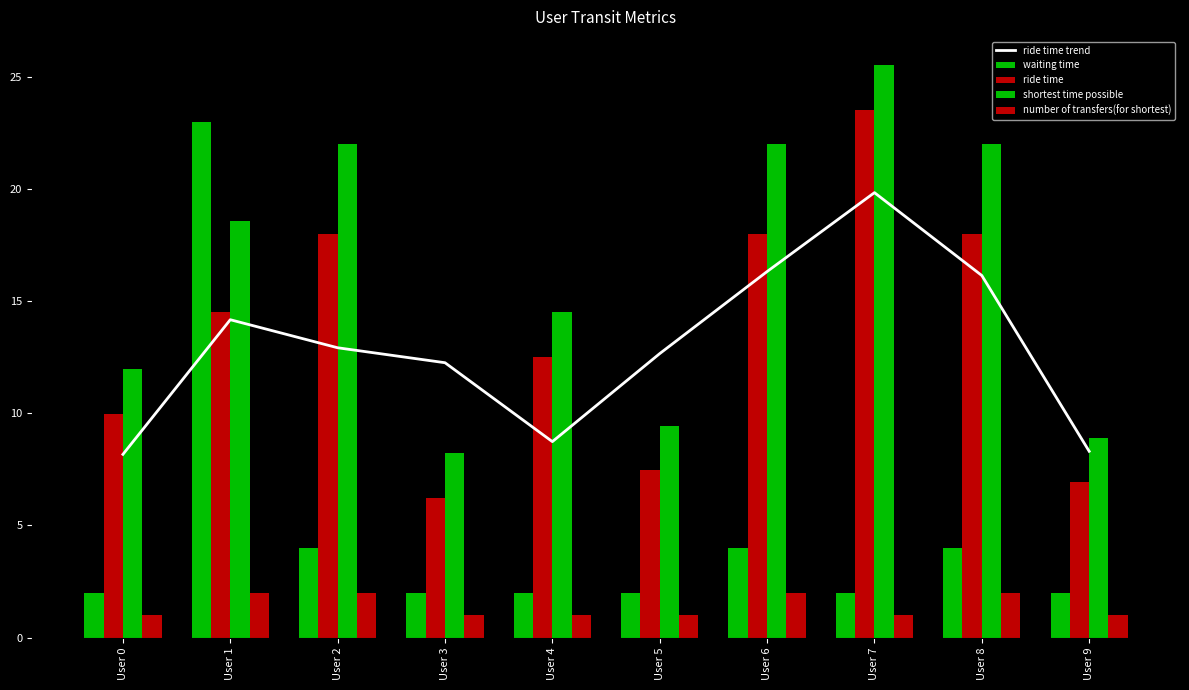

At which label is number of transfers(for shortest) closest to 1?

User 0